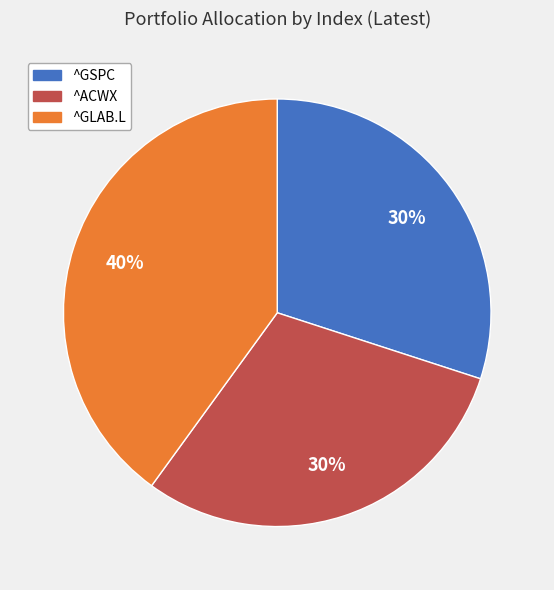

How many slices are in this pie chart?

3